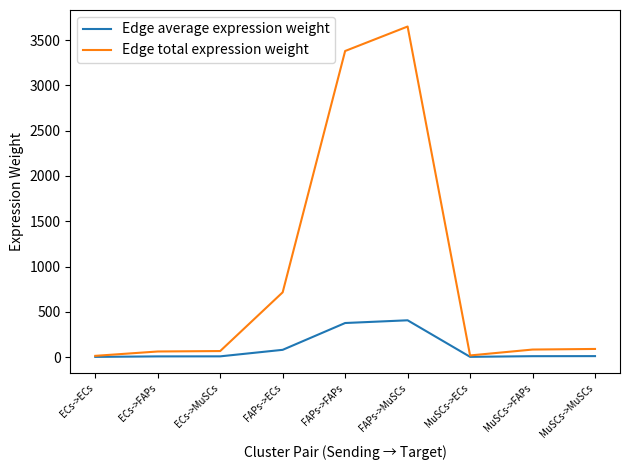

Where does the Edge total expression weight series first go above 82?

FAPs->ECs